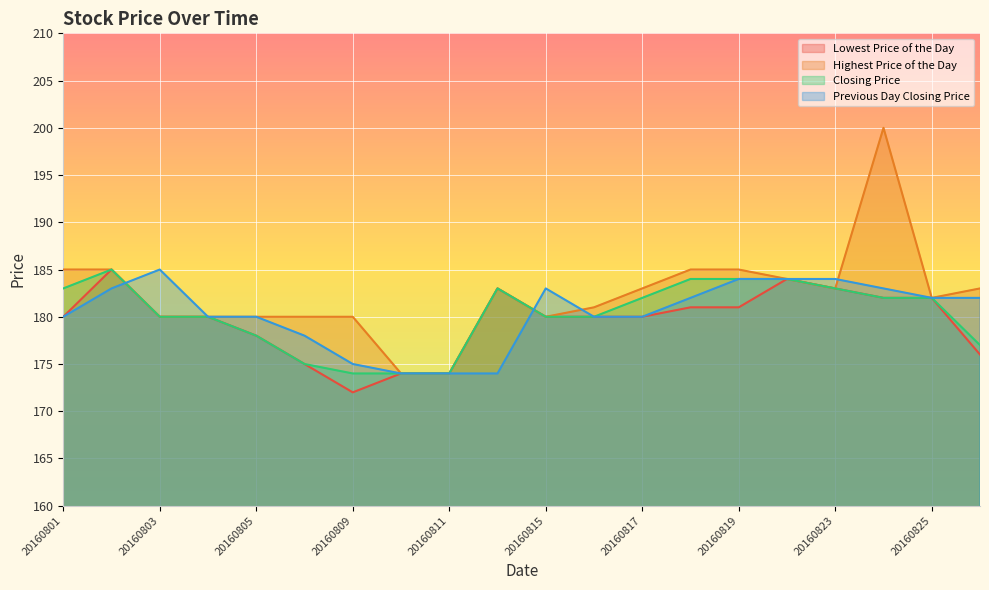

True or false: Highest Price of the Day has more than 0 interior local peaks.

True